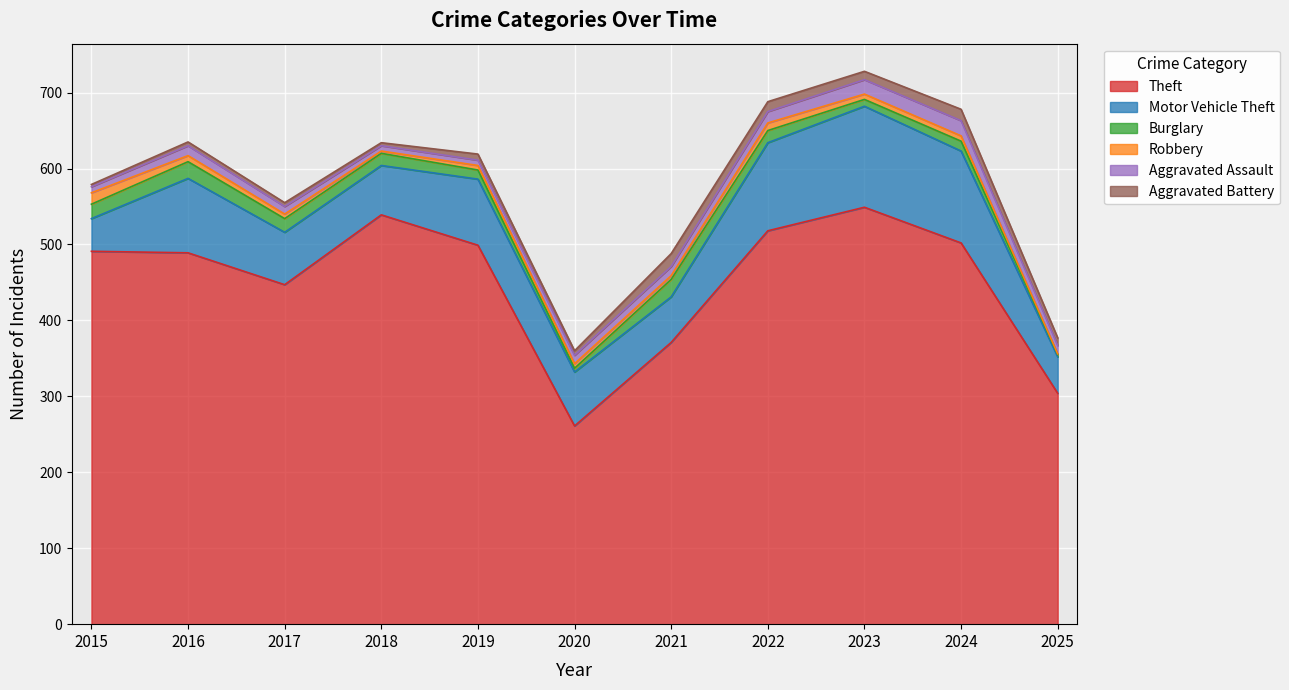

Where is Robbery nearest to the value 8?

2016